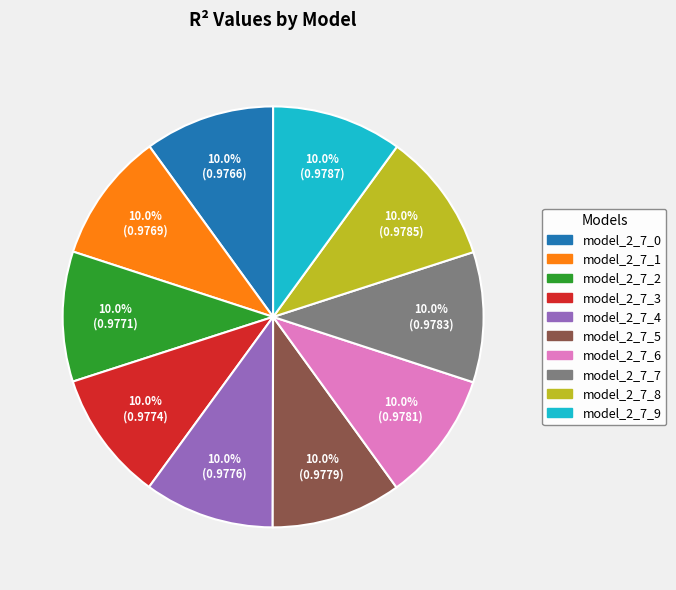

What portion of the pie excludes model_2_7_8?

90.0%